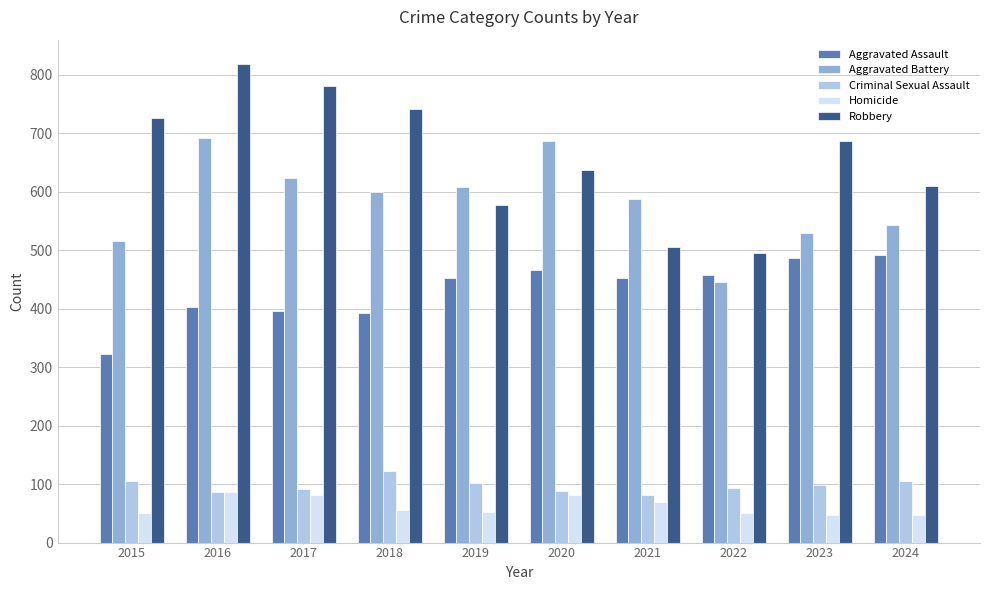

What is the minimum value for Homicide?

48